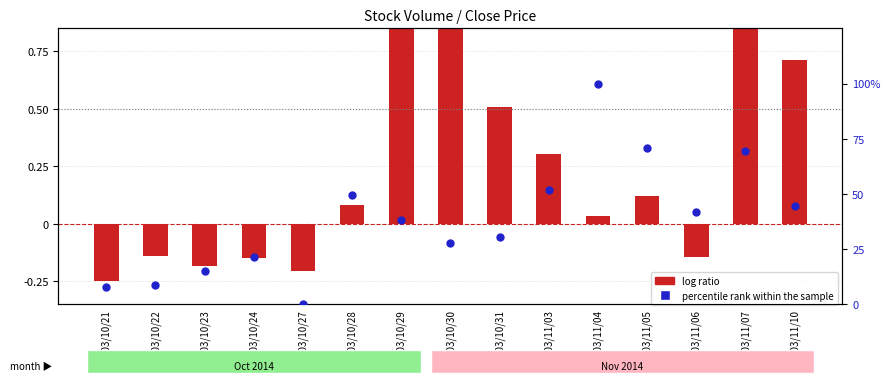

At which category is the sum across all series the highest?

103/11/04